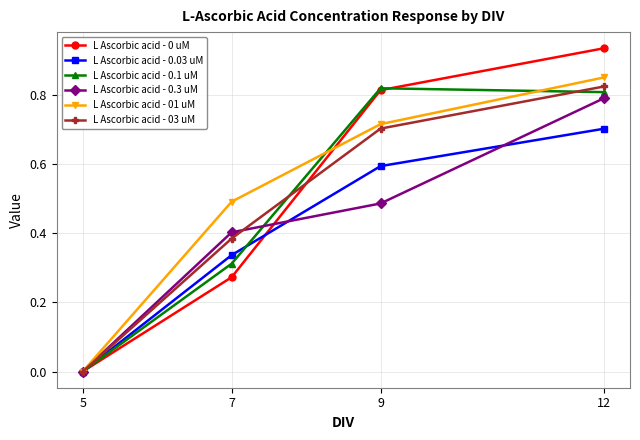

Which category has the lowest value across all series?

5